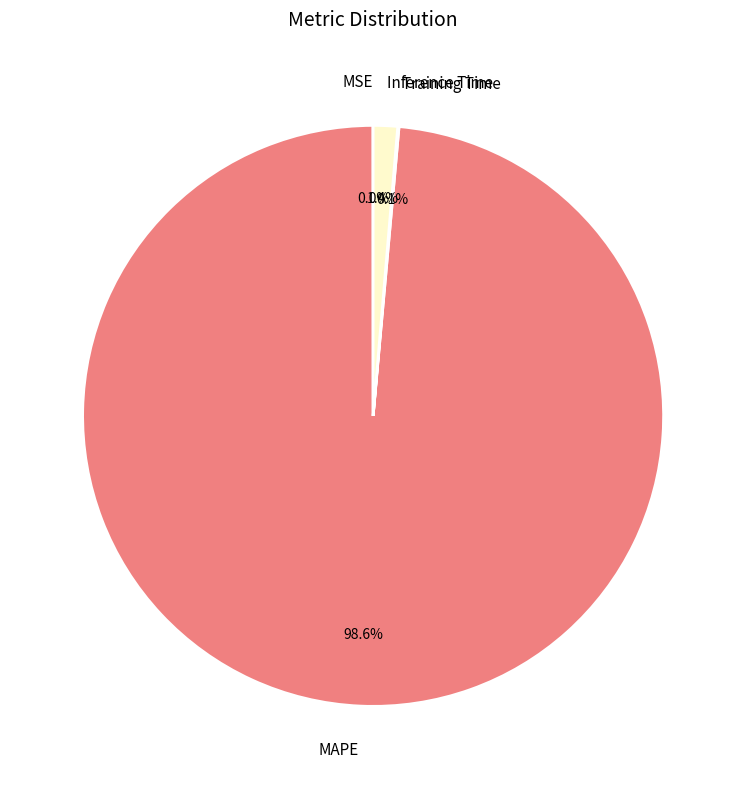

How much of the chart is everything except Inference Time?

98.6%